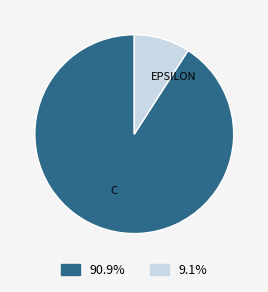

Is there a majority slice in this chart?

Yes